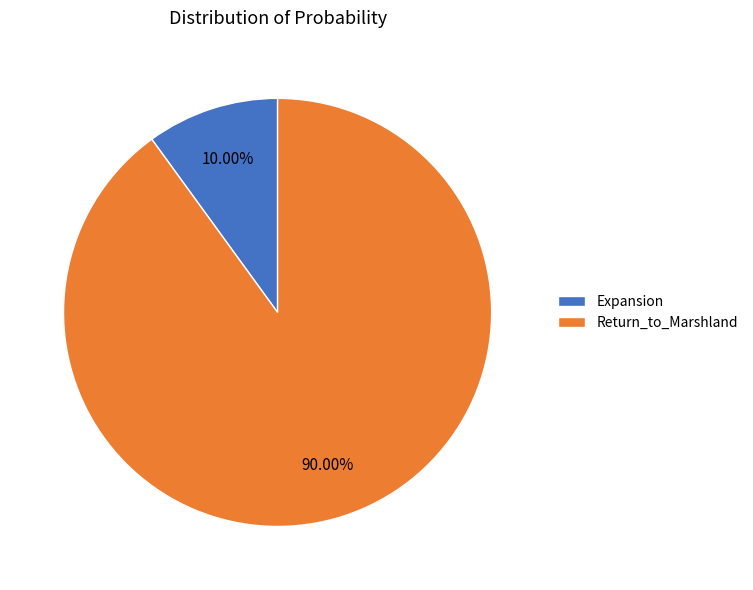

How many slices are in this pie chart?

2